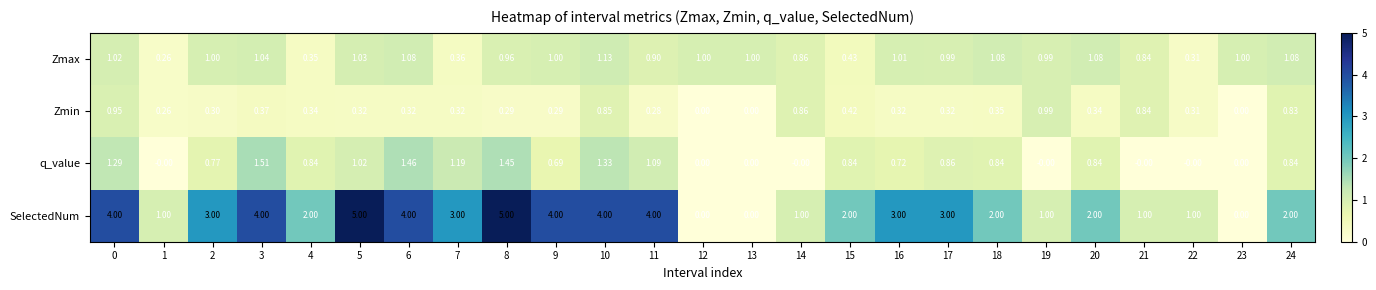

What is the spread (max minus min) of values at 1?

1.0